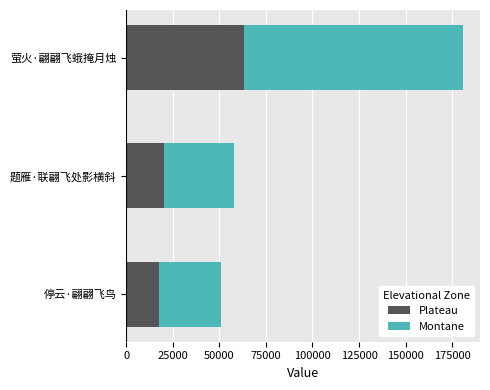

True or false: Plateau has a value of 17839.8 at 停云·翩翩飞鸟.

True